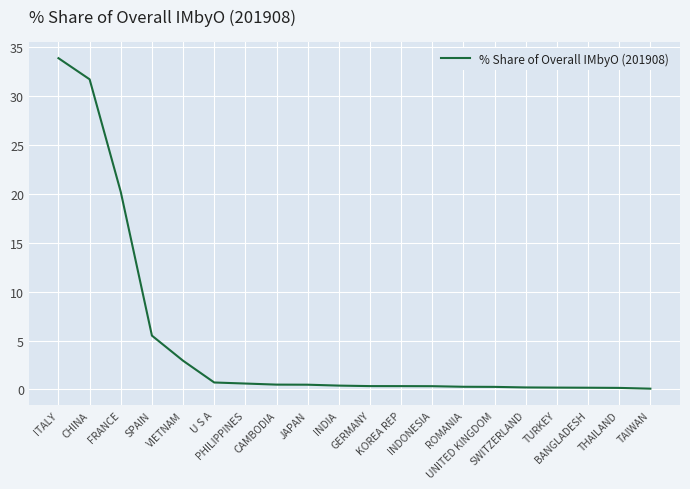

Is it true that the value at FRANCE is 20.2?

True